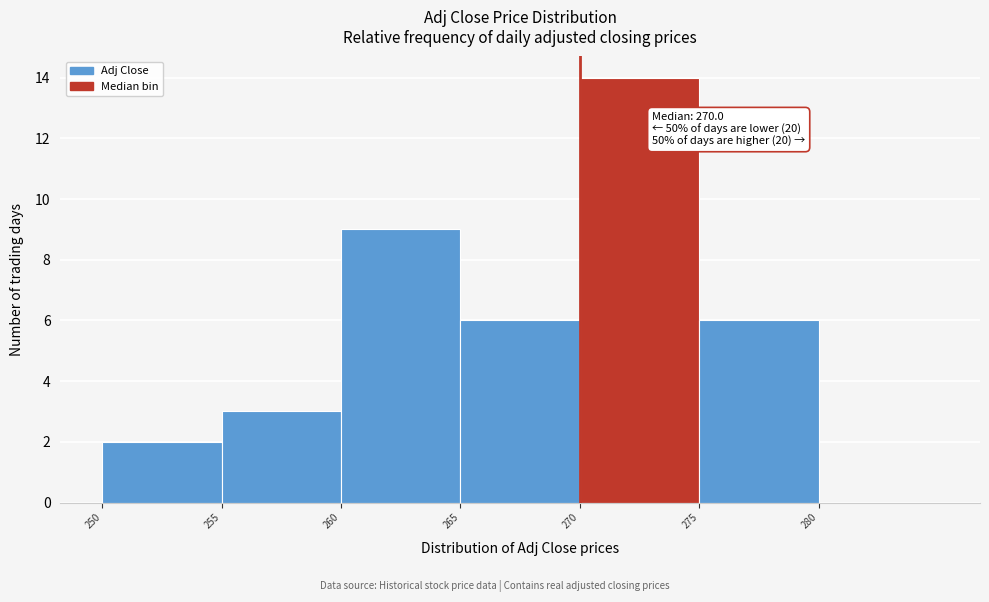

Which range on the x-axis has the tallest bar?

270 to 275